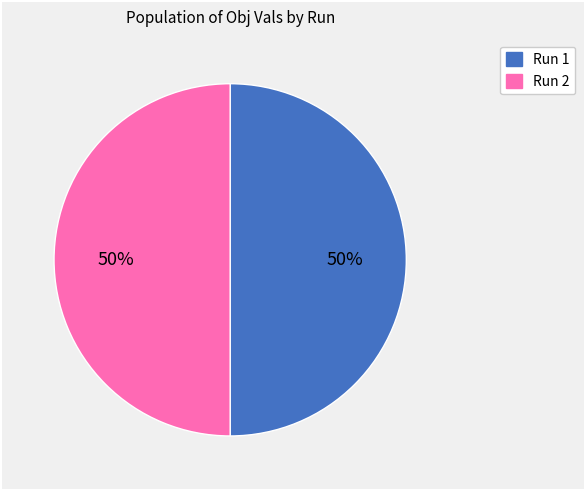

Is the sum of Run 2 and Run 1 greater than half?

Yes